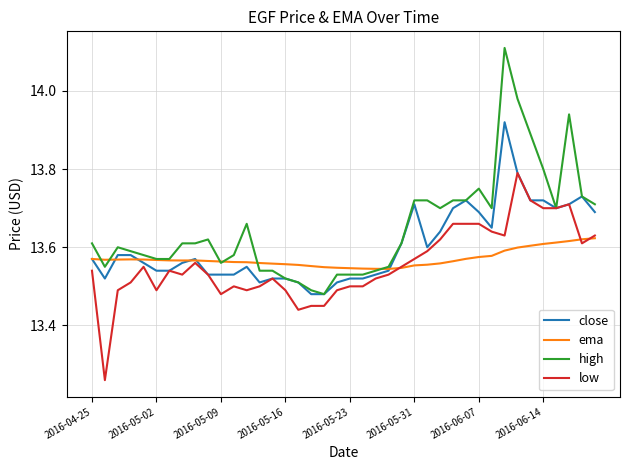

Rank the series by their maximum value, from highest to lowest.

high, close, low, ema